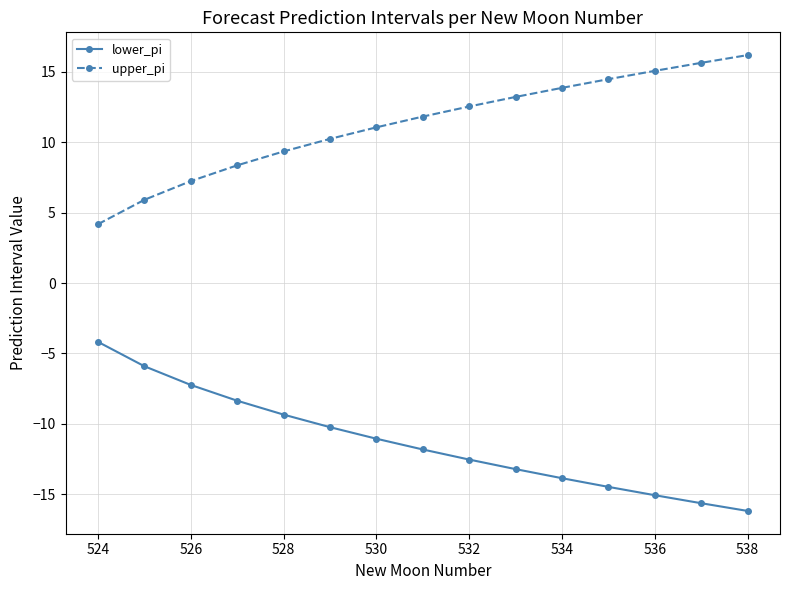

True or false: upper_pi and lower_pi cross at least once.

False